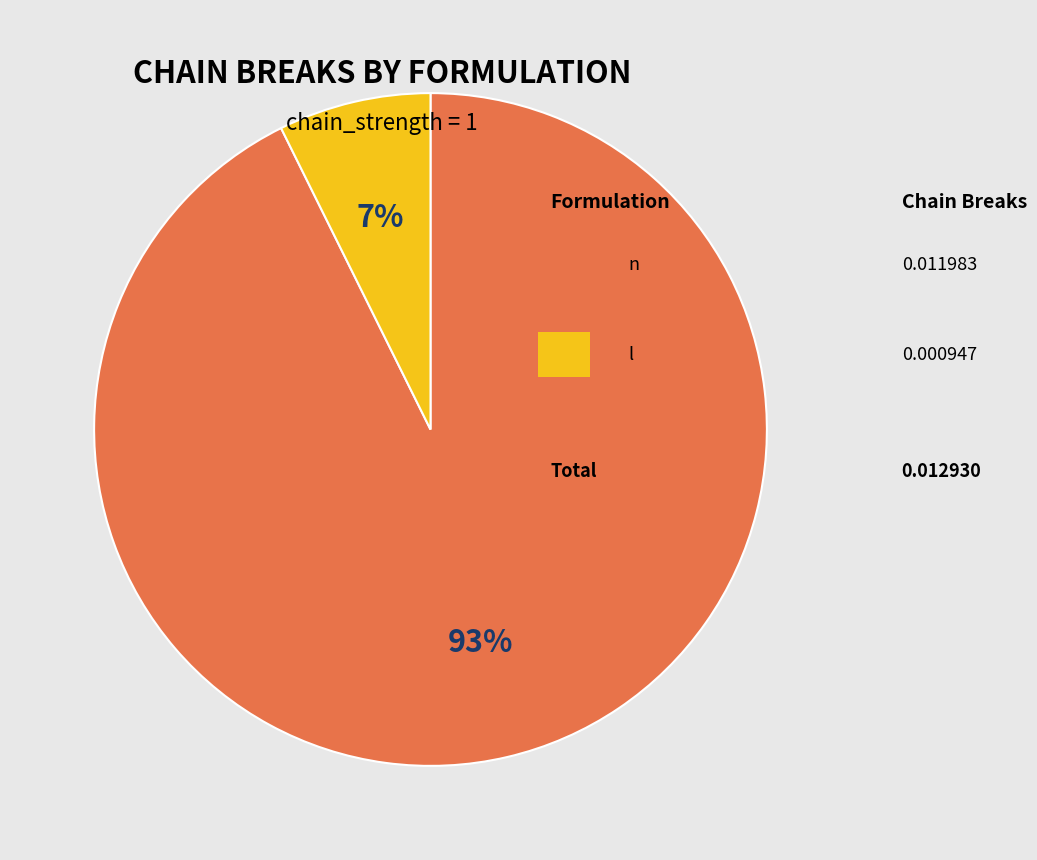

To the nearest percent, what is the average slice percentage?

50%